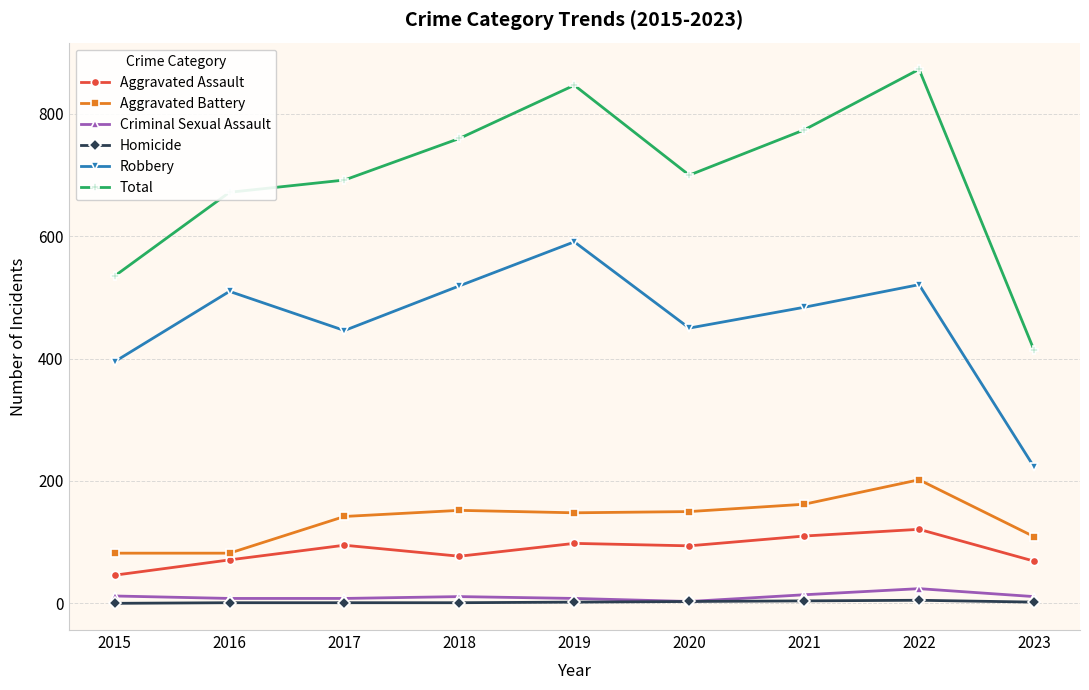

What is the difference between the Homicide values at 2015 and 2019?

2